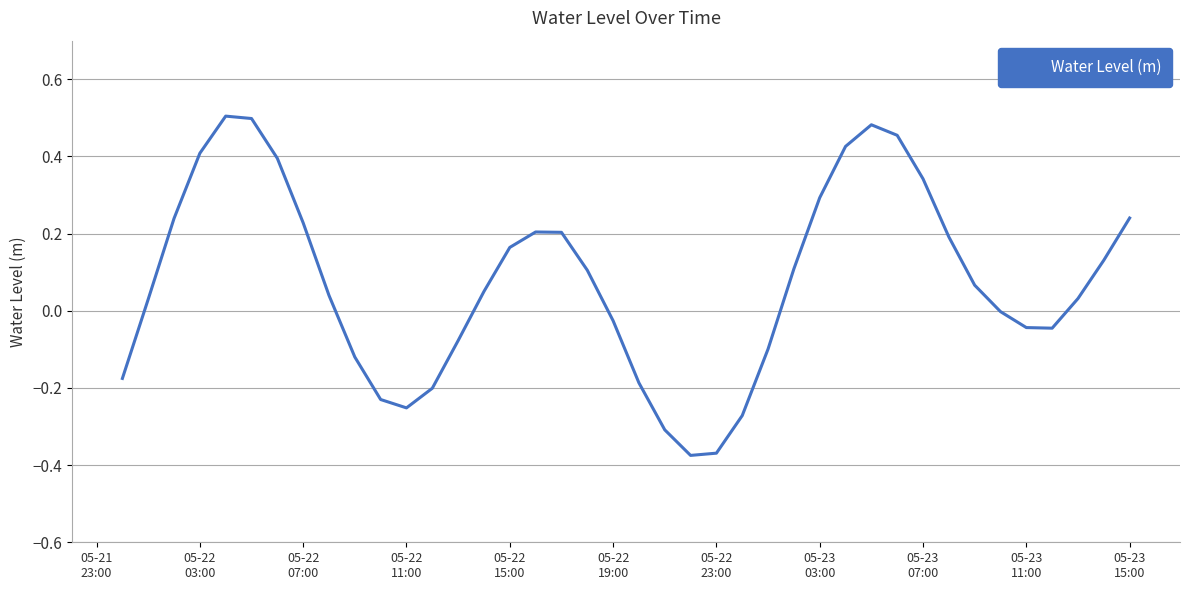

Does the chart display data point markers on the line(s)?

No